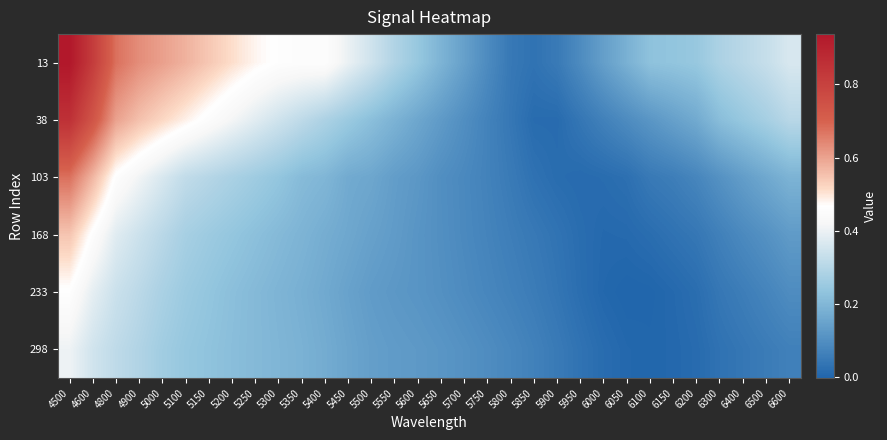

Count the number of data series in this chart.

6